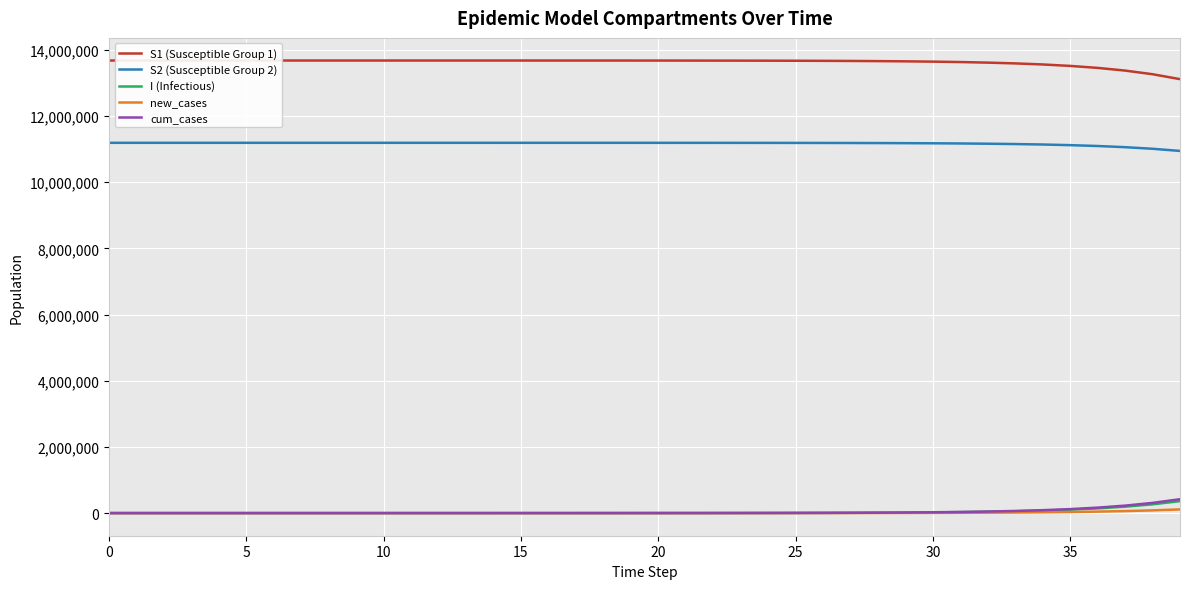

True or false: S1 (Susceptible Group 1) and cum_cases intersect in this chart.

False